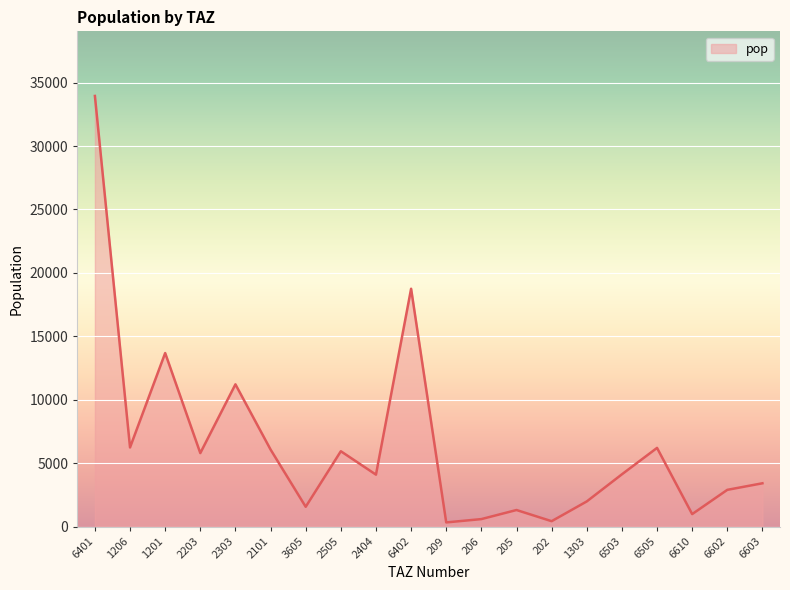

What is the greatest value displayed?

33946.0